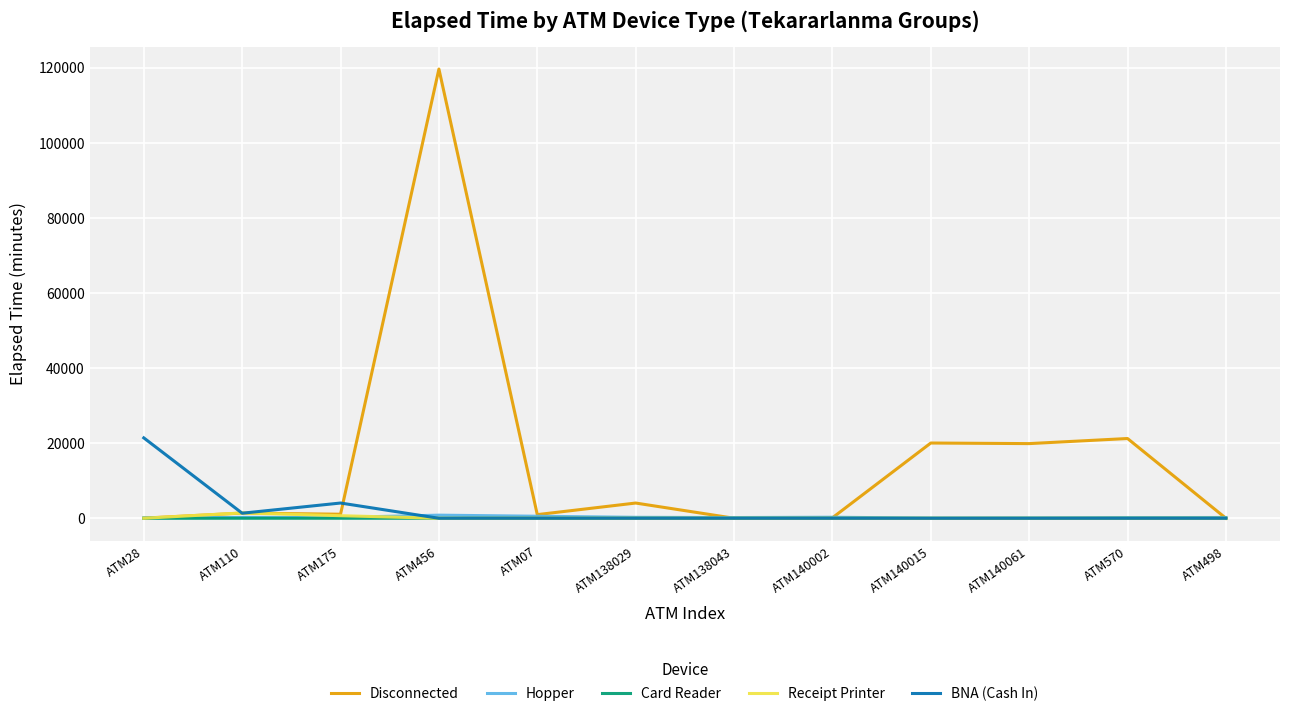

Is the value of Receipt Printer at ATM110 greater than the value of Card Reader at ATM140002?

Yes